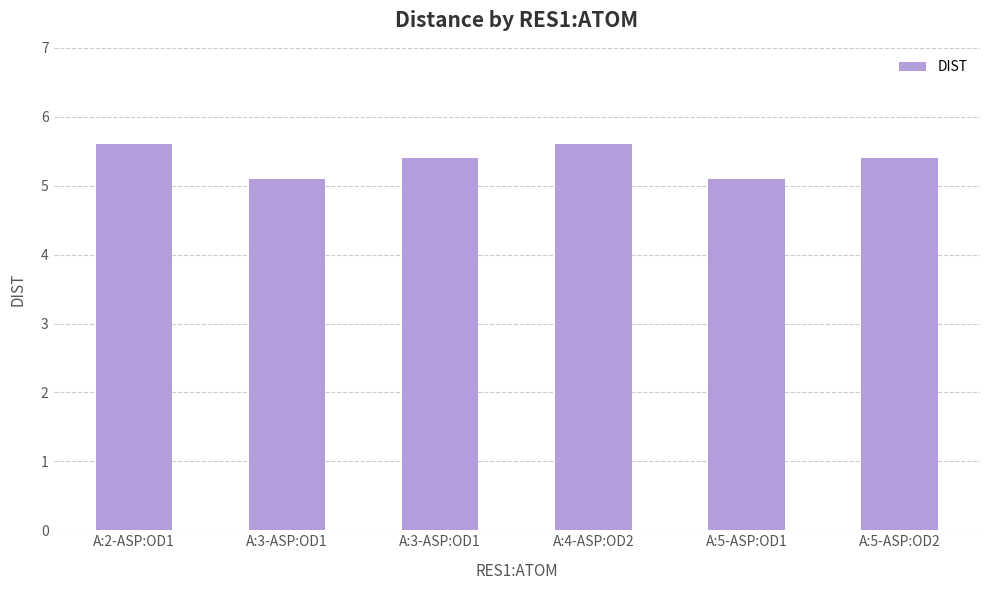

What is the difference between the second highest and minimum values?

0.5